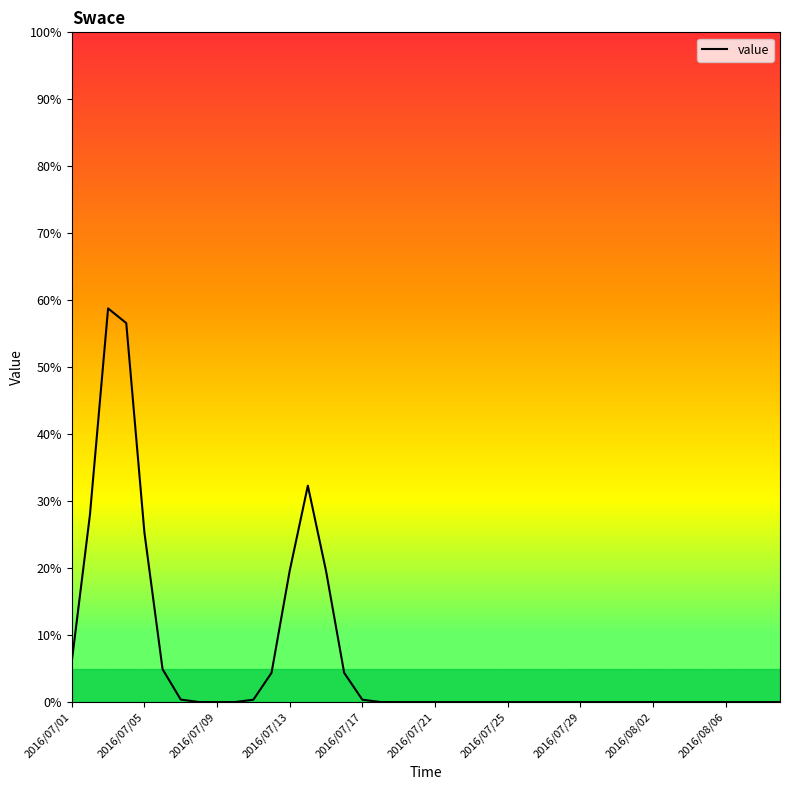

What is the maximum value shown in the chart?

58.8